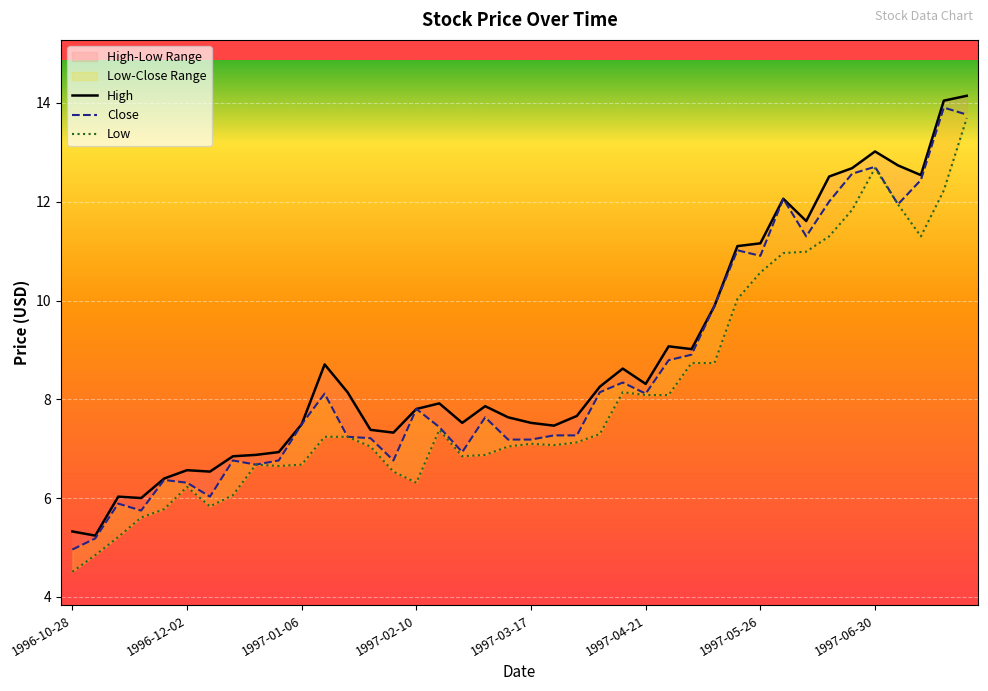

True or false: High and Low intersect in this chart.

False